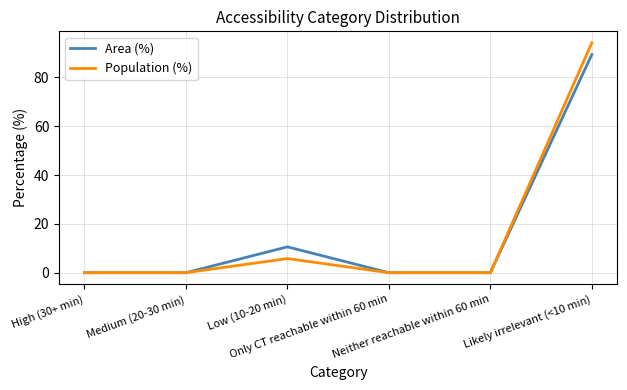

Which series has the largest range (max minus min)?

Population (%)